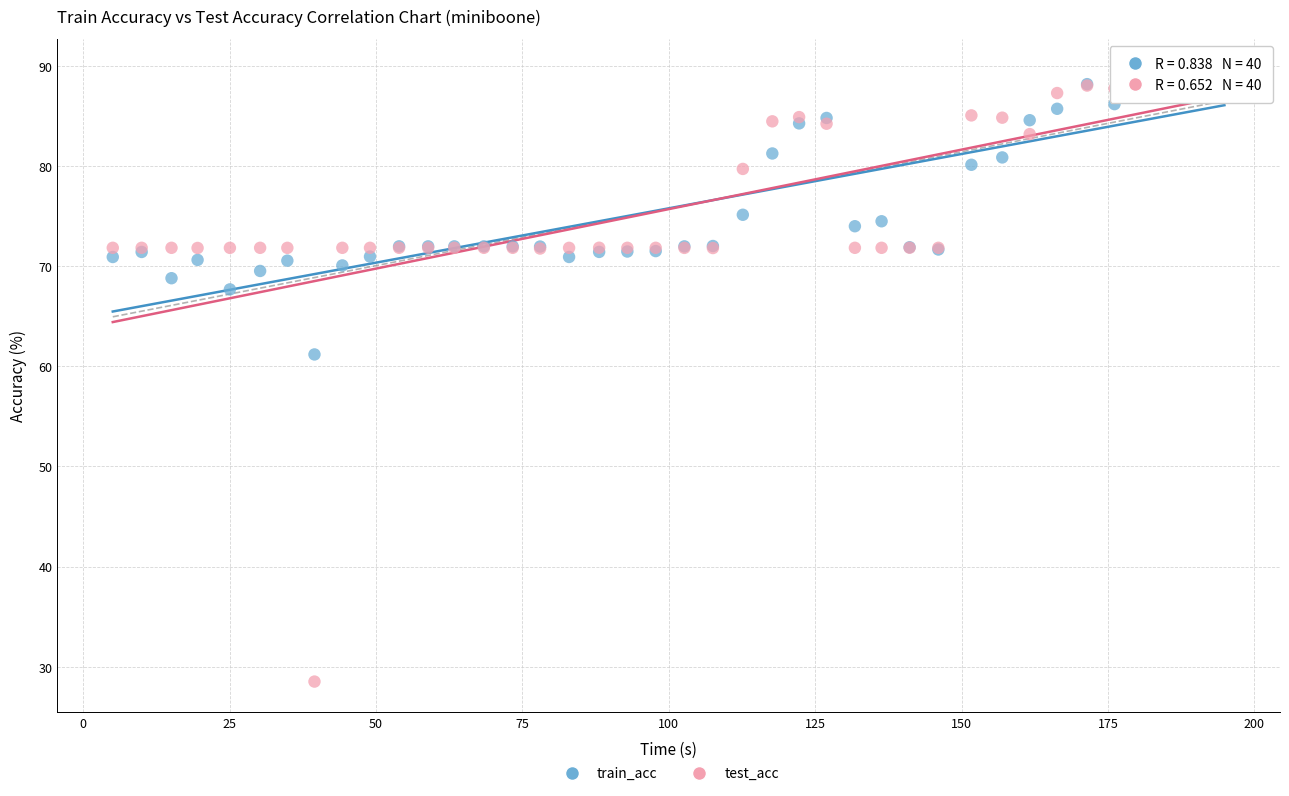

What are all the series names shown in the legend?

train_acc, test_acc